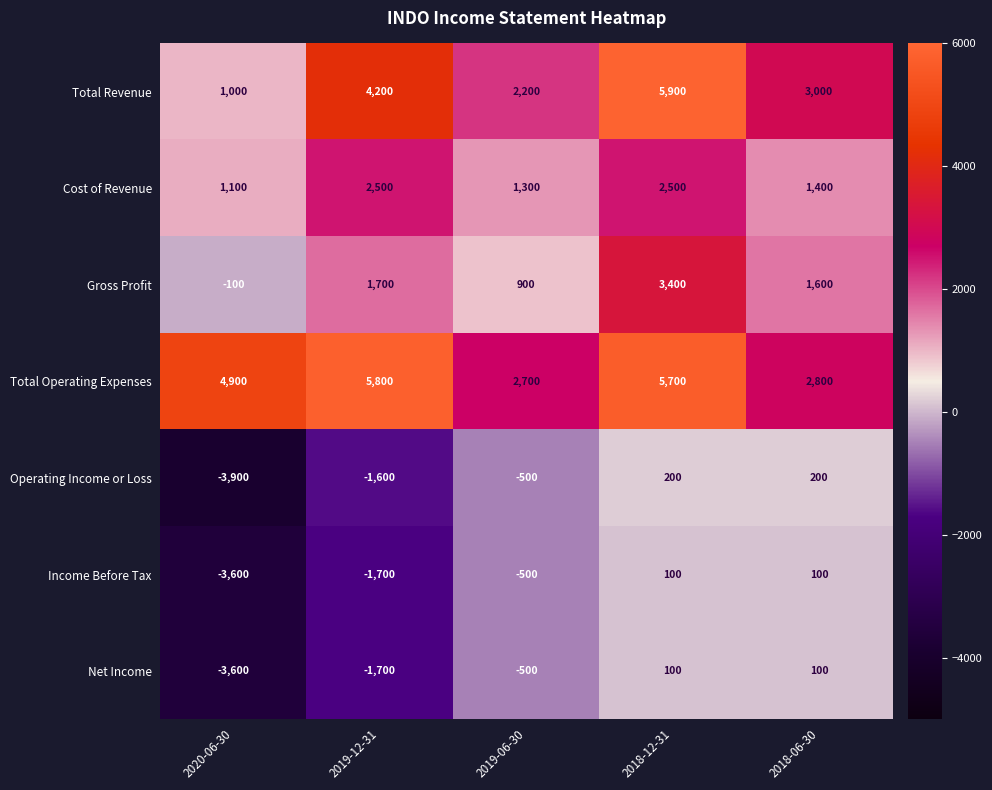

What is the maximum value for Income Before Tax?

100